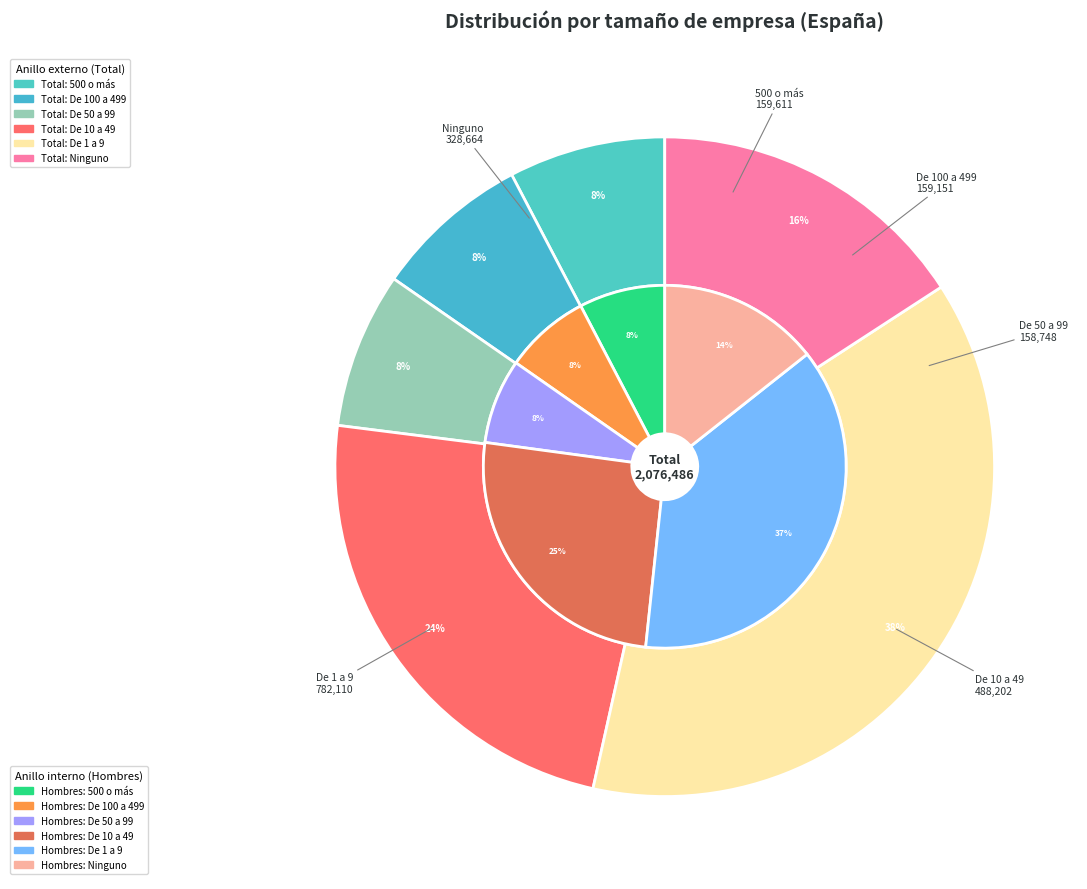

To the nearest percent, what is the difference between the De 10 a 49 and 500 o más slice percentages?

16%